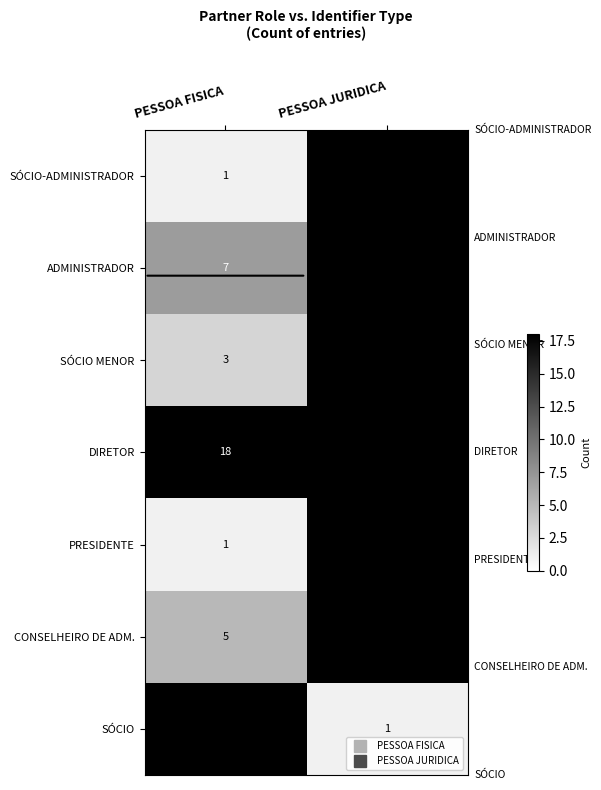

How many data points does each series have?

2